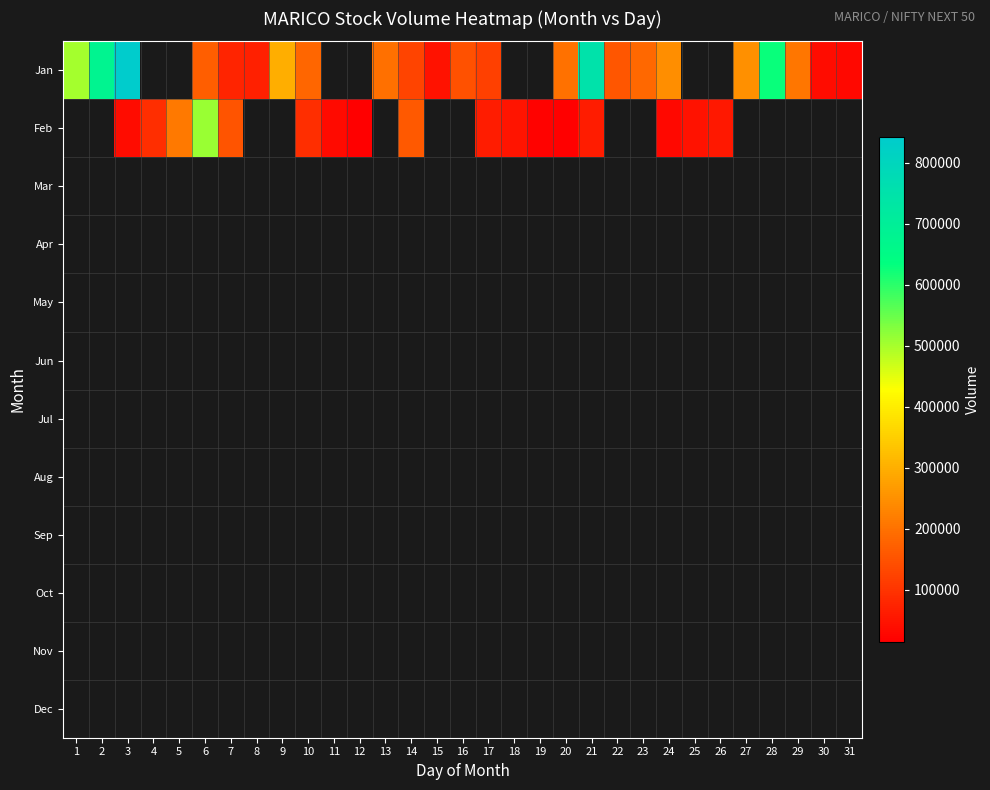

At 10, list the series in order from smallest to largest.

Mar, Apr, May, Jun, Jul, Aug, Sep, Oct, Nov, Dec, Feb, Jan